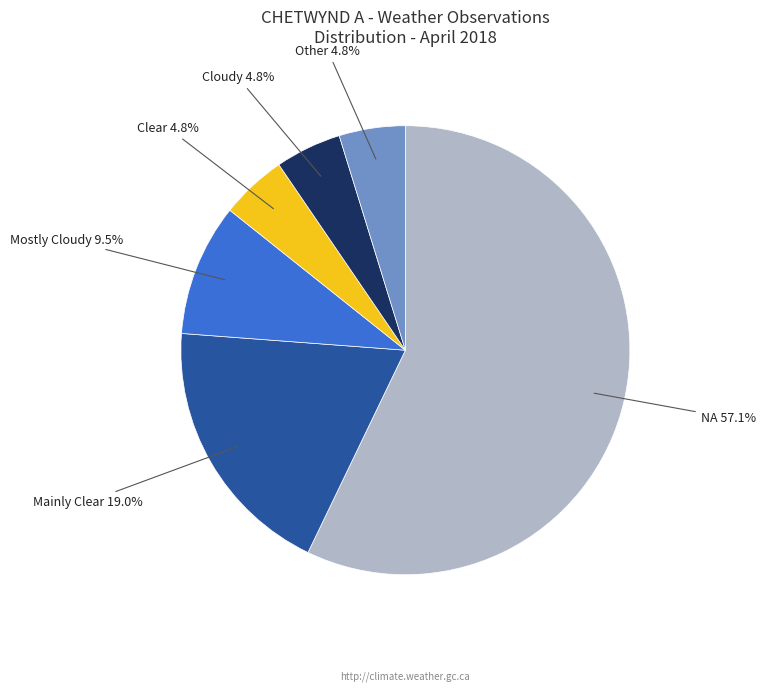

Is there a majority slice in this chart?

Yes